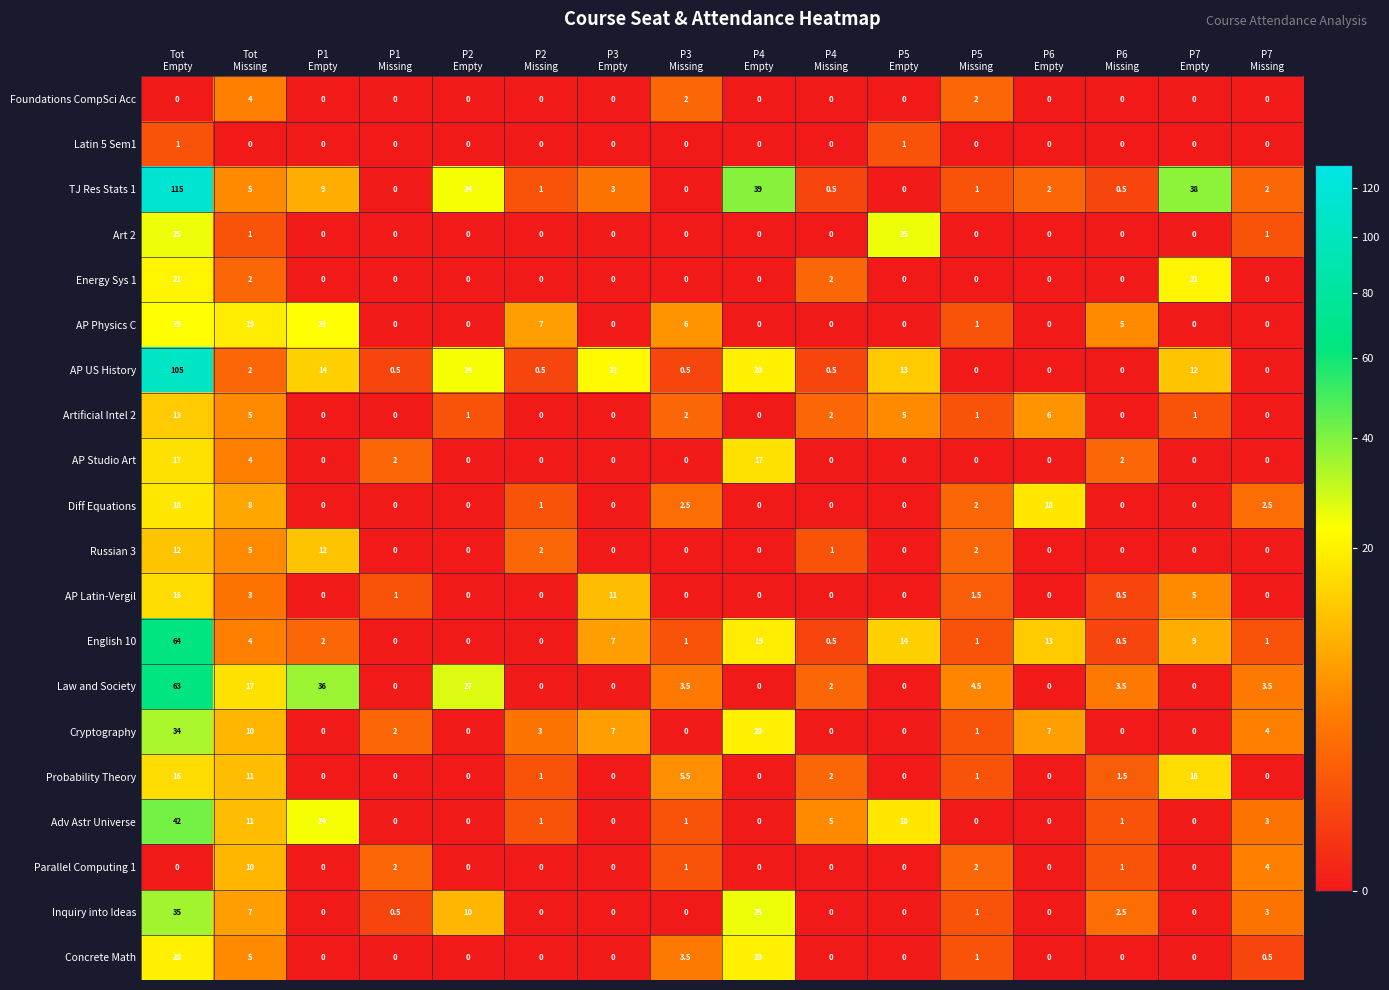

What is the difference between the maximum and minimum values in the Concrete Math series?

20.0